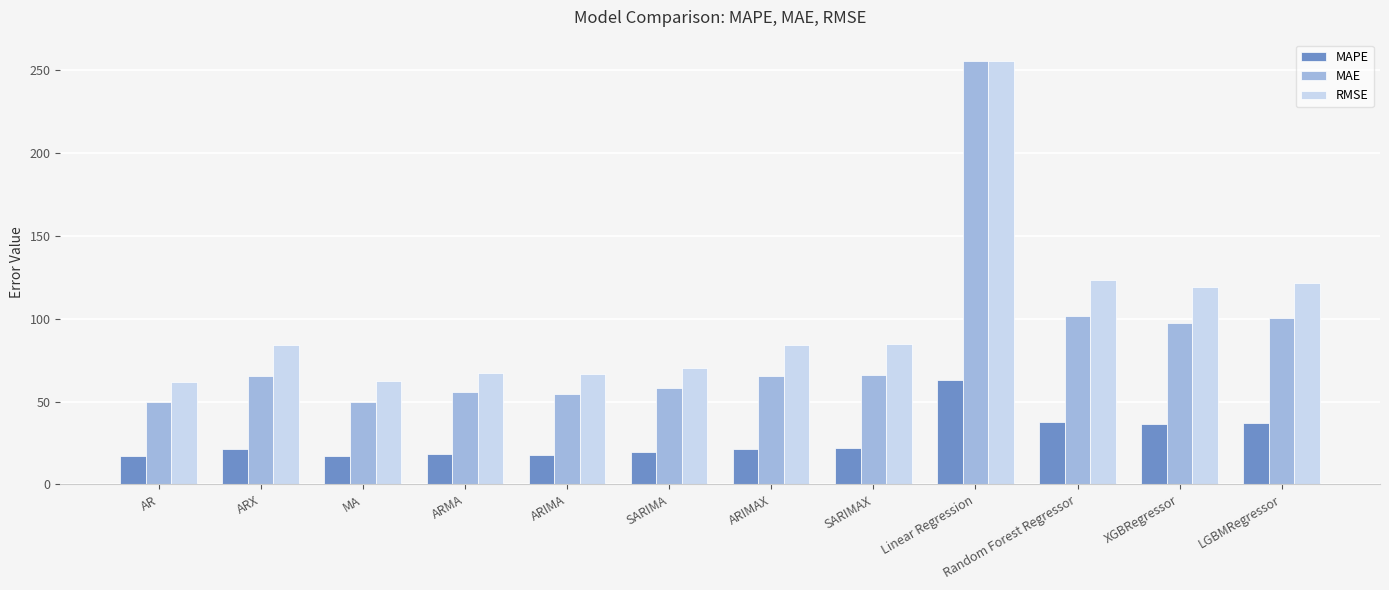

What is the sum of the RMSE values at Random Forest Regressor and SARIMA?

193.6